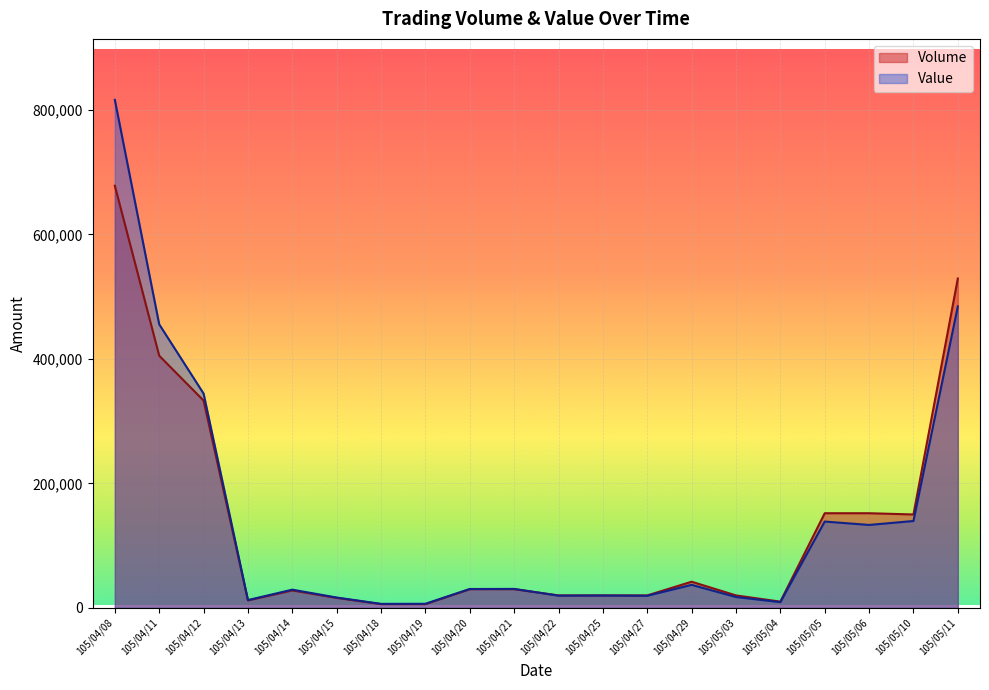

Is the value of Volume at 105/04/08 greater than the value of Value at 105/04/27?

Yes